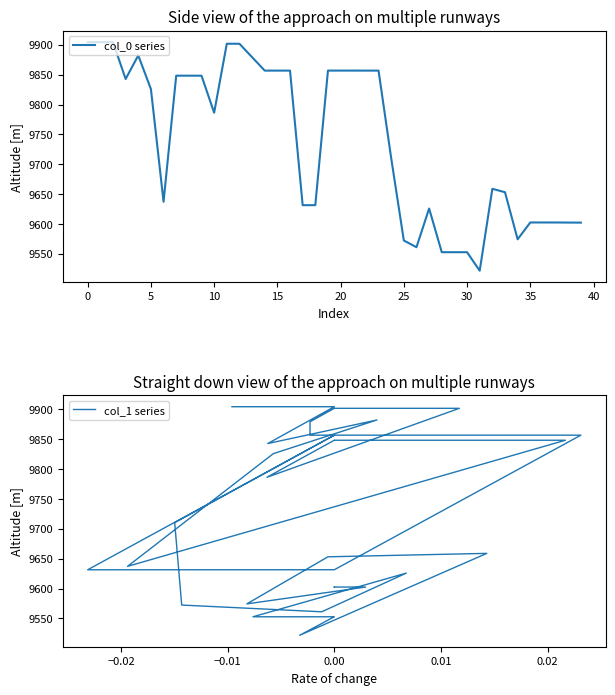

What is the difference between the maximum and minimum values in the col_1 series series?

382.7